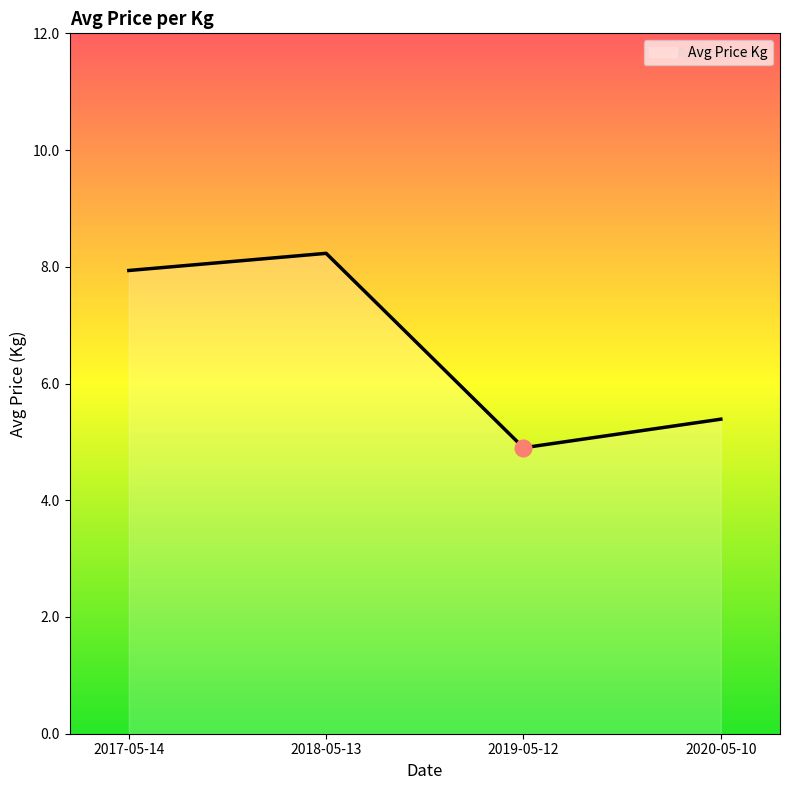

What position from the left is 2017-05-14?

1